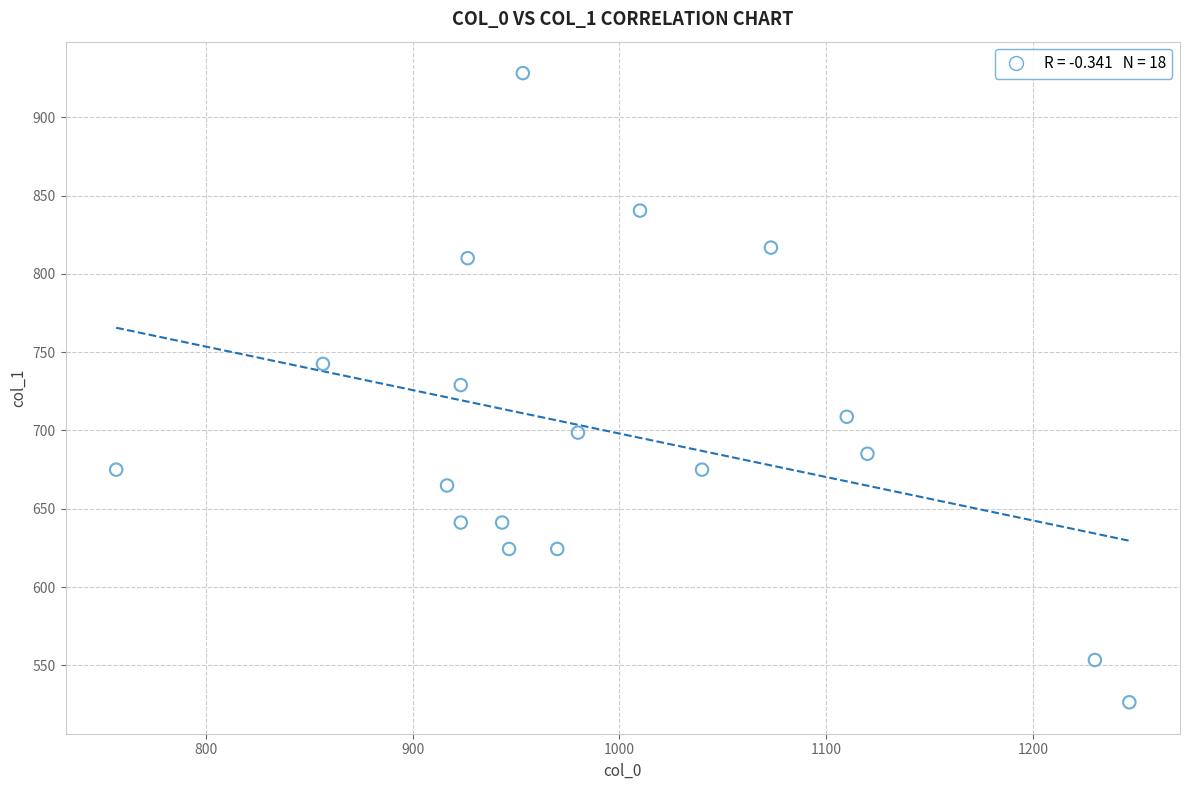

What is the range of Y values (max minus min)?

401.6